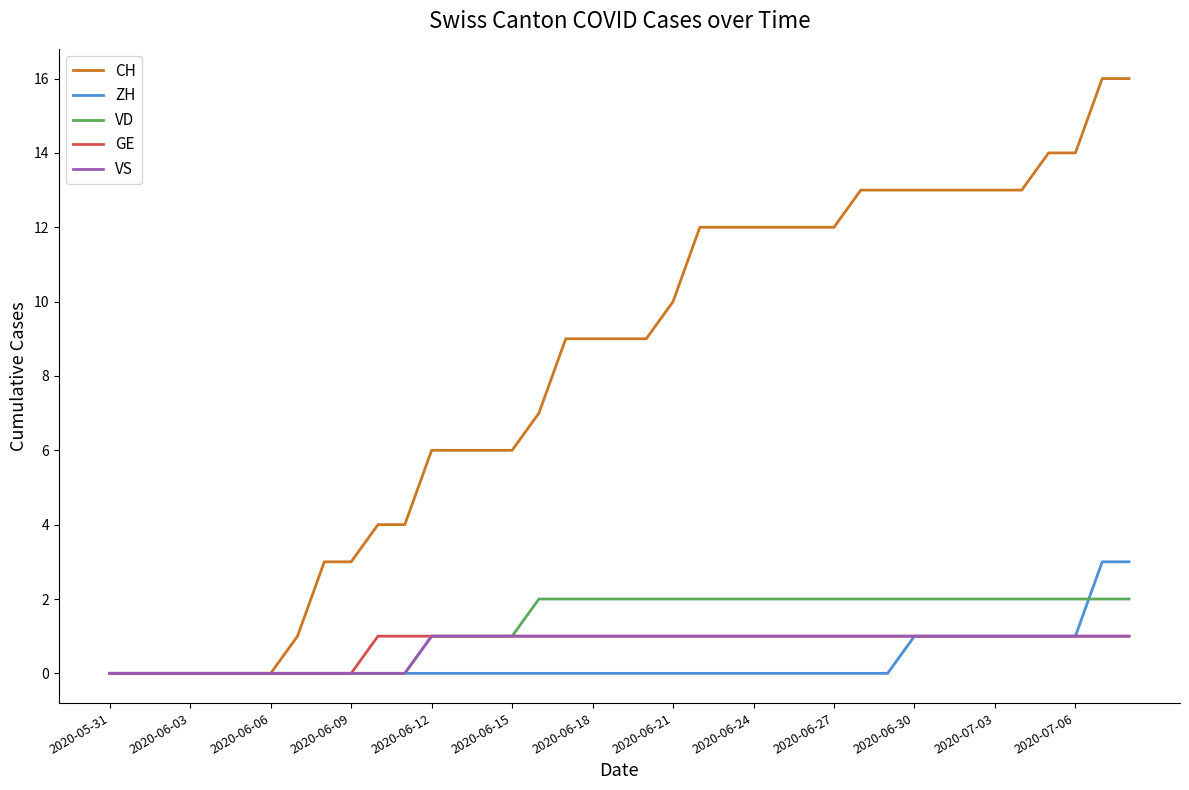

What is the greatest value displayed?

16